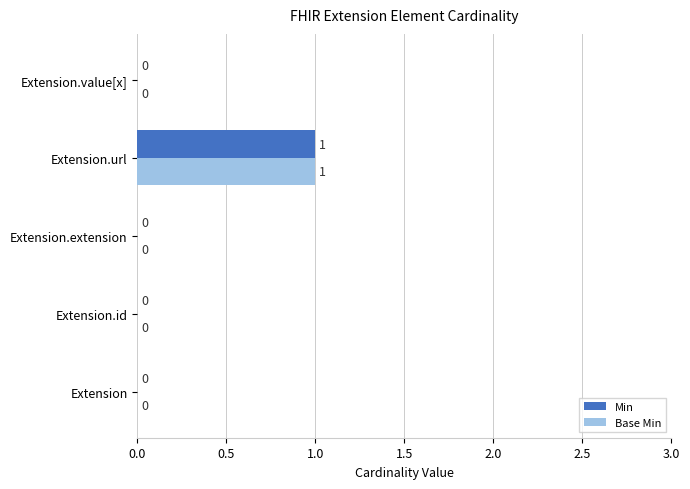

At which category is the sum across all series the highest?

Extension.url